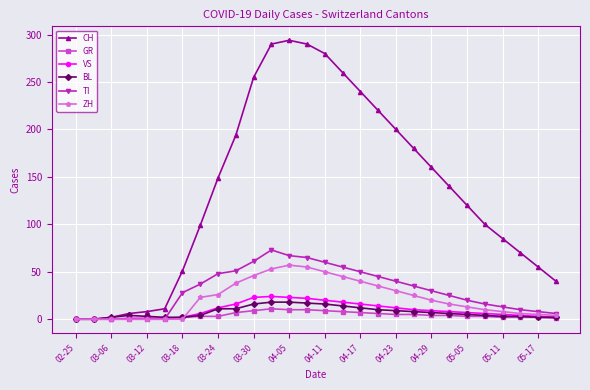

What is the greatest value displayed?

294